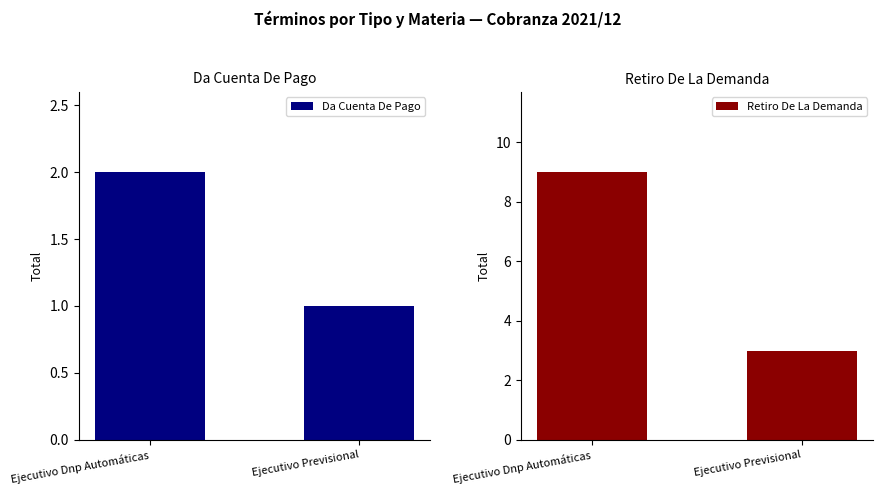

Which category has the lowest value across all series?

Ejecutivo Previsional